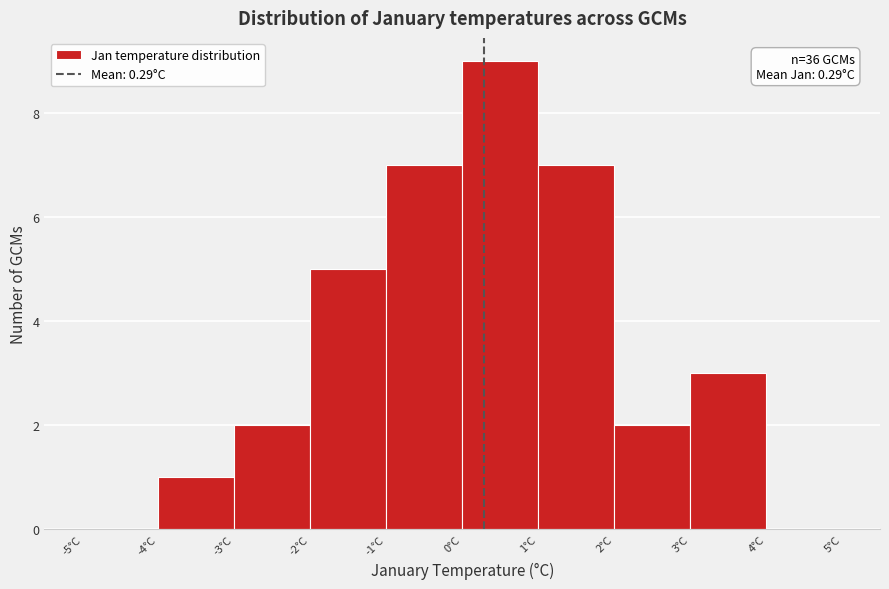

Which range on the x-axis has the tallest bar?

0 to 1